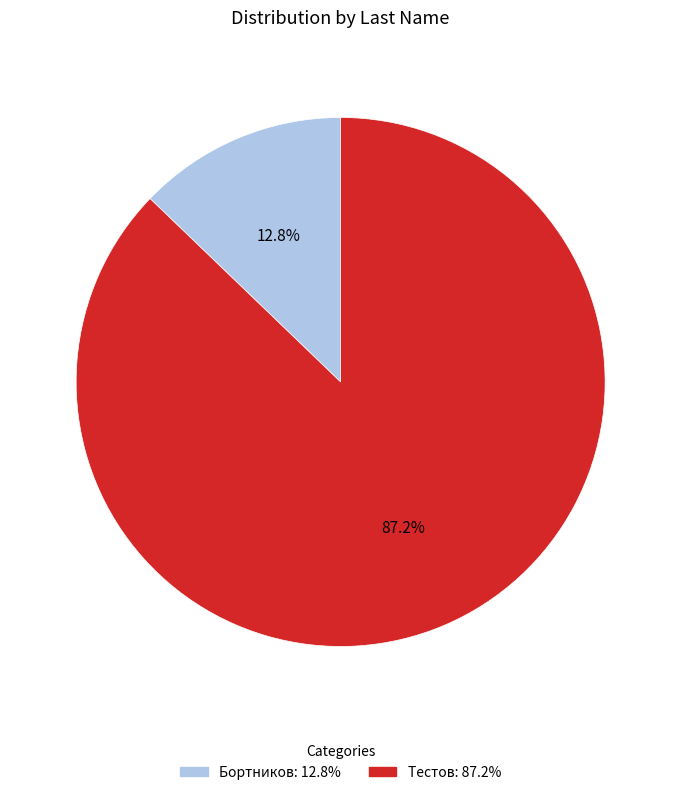

What is the total percentage of Тестов and Бортников?

100.0%